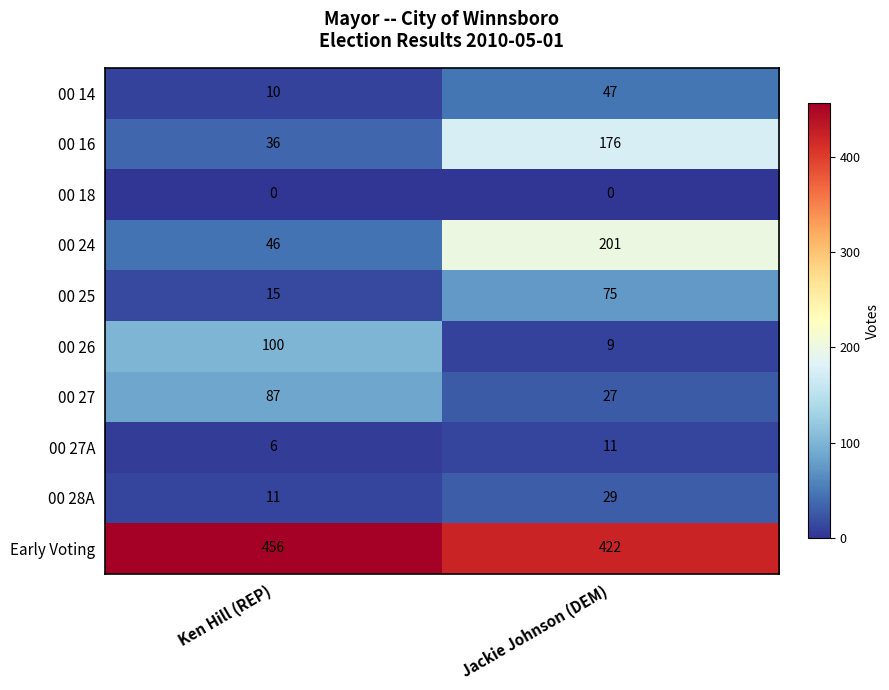

At which label does Early Voting reach its minimum?

Jackie Johnson (DEM)